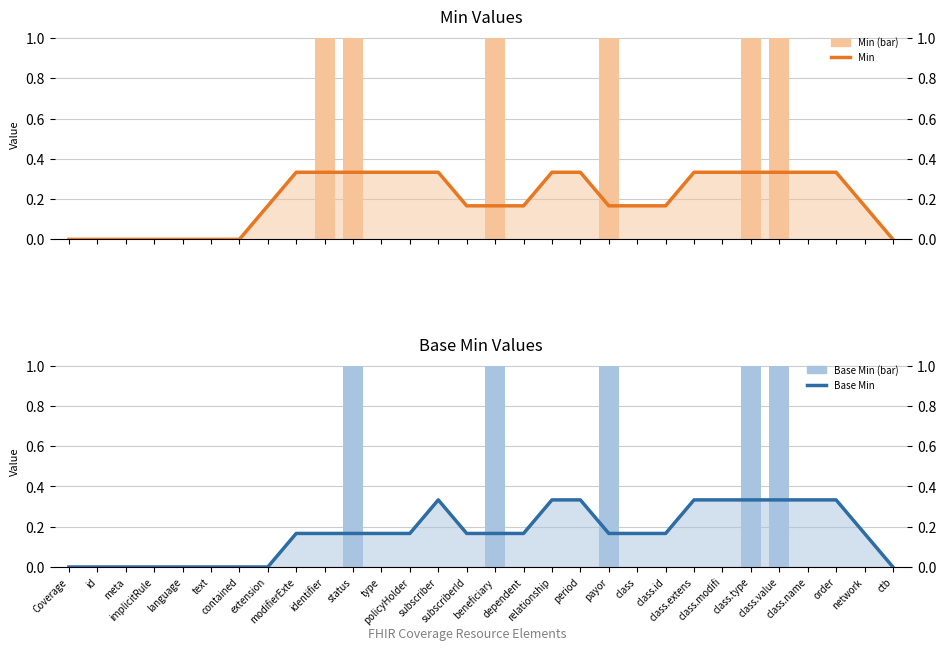

What are all the series names shown in the legend?

Min, Min (bar), Base Min, Base Min (bar)